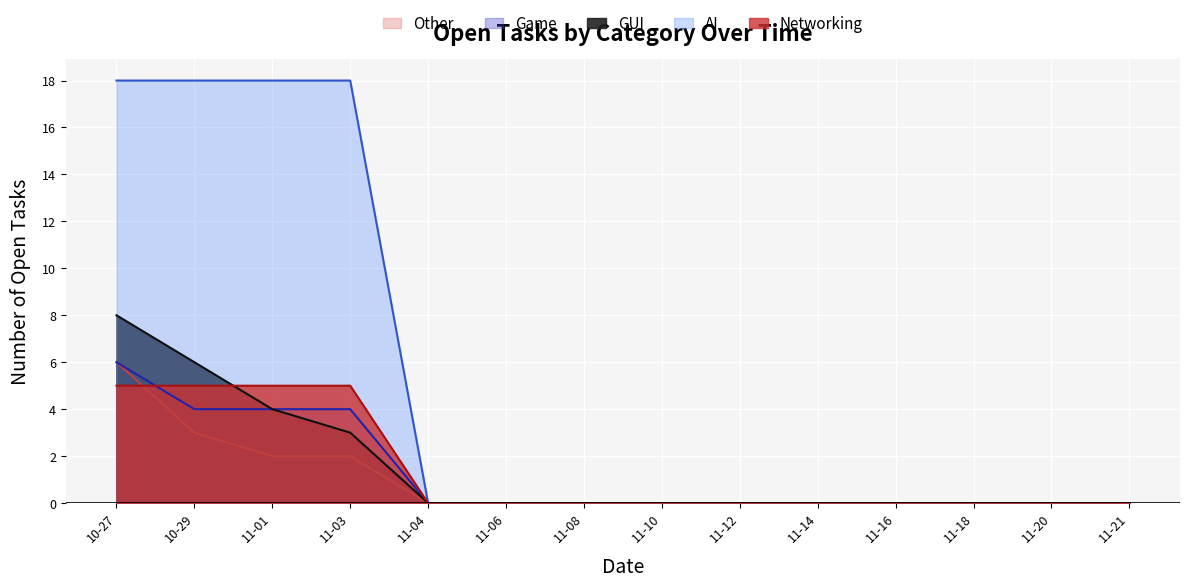

How many lines are shown in the chart?

5